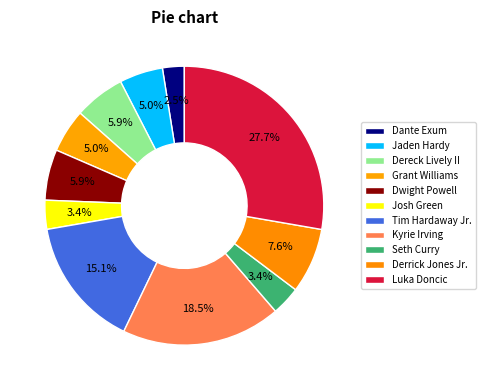

How many slices are in this pie chart?

11